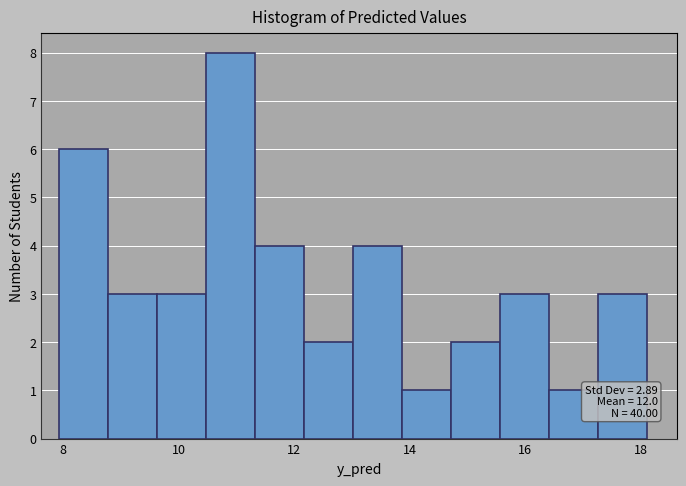

Over which range of the x-axis is the bar tallest?

10.4 to 11.4